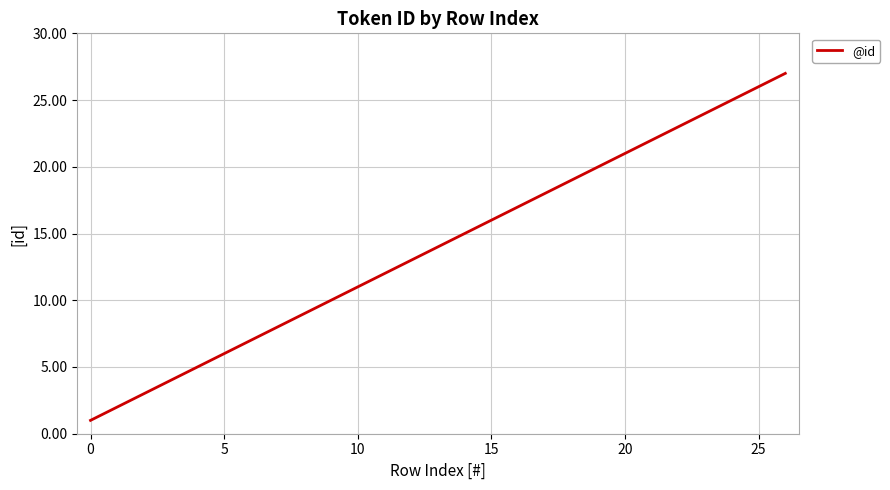

What is the maximum value shown in the chart?

27